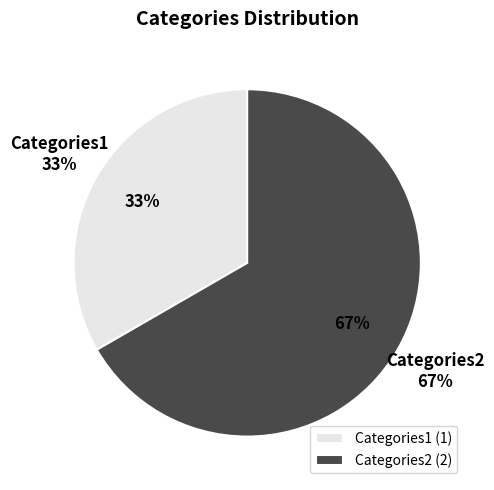

The Categories1 slice represents 20% of the pie. True or false?

False